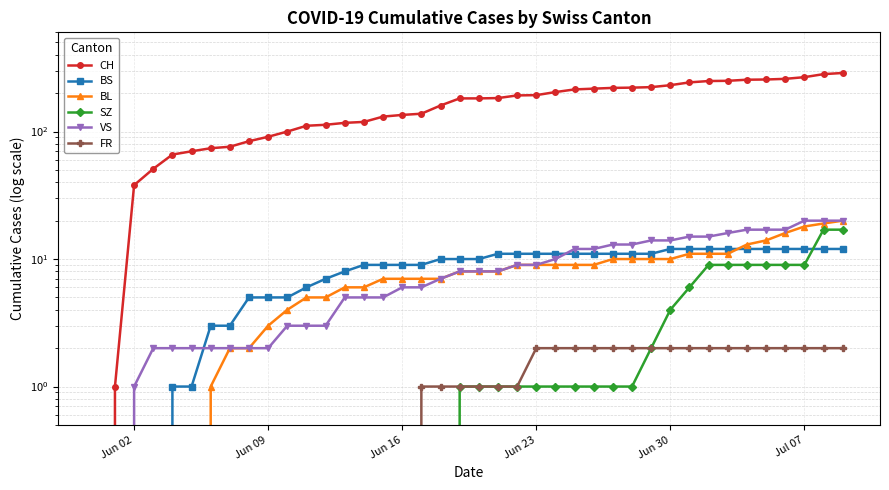

The value of SZ at Jun 09 is 0. True or false?

True